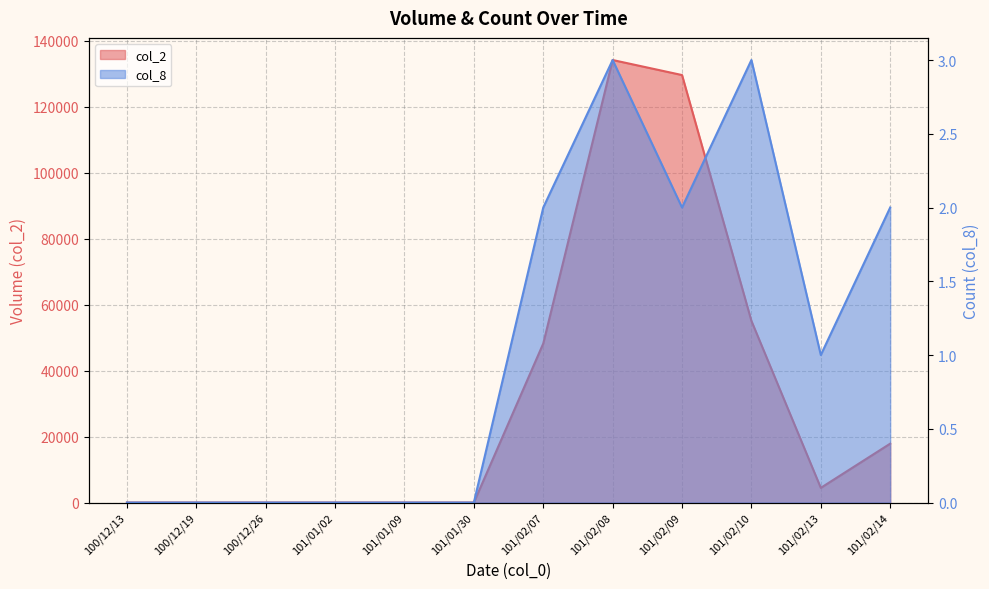

How many data points in col_8 are above 1?

5